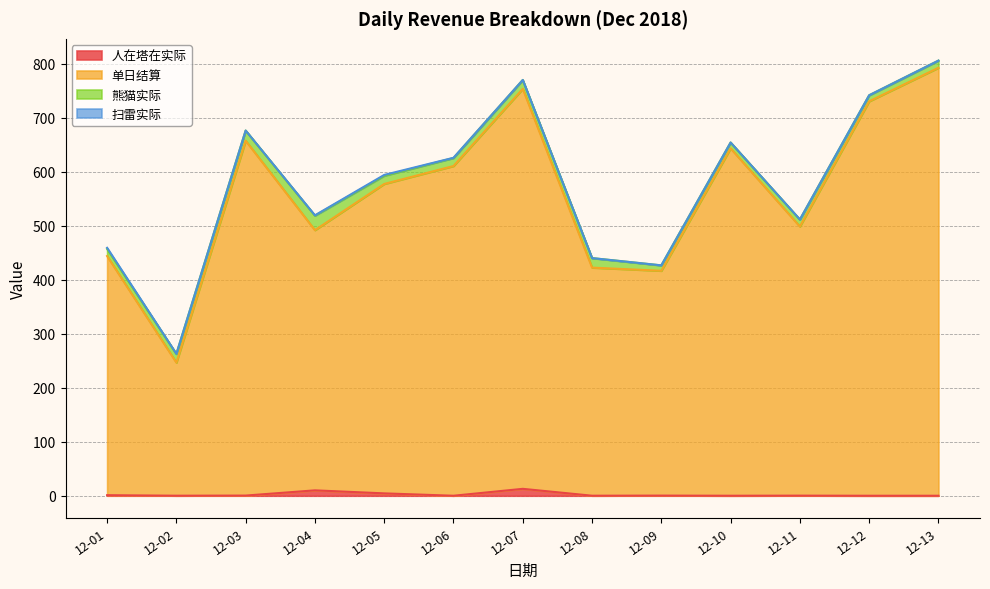

What is the spread (max minus min) of values at 12-01?

442.8